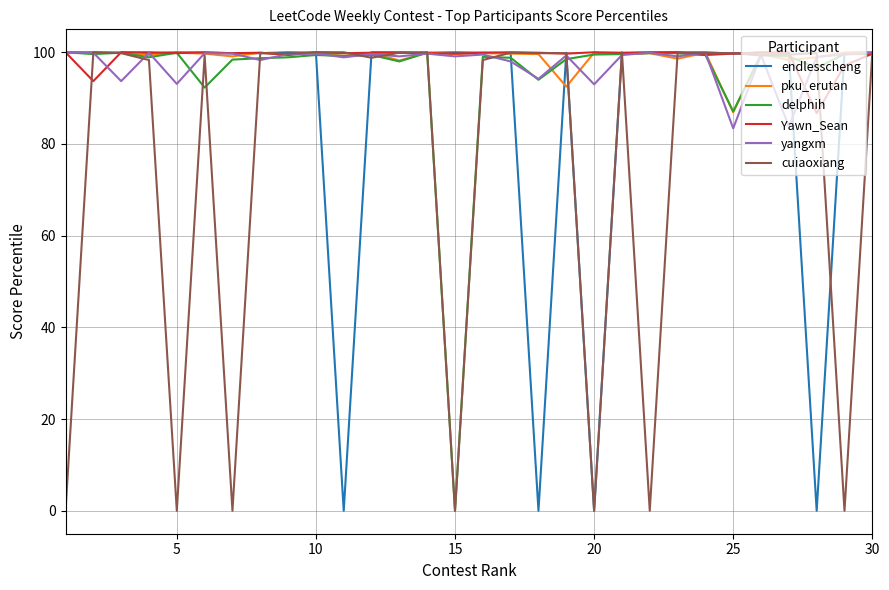

How many lines are shown in the chart?

6